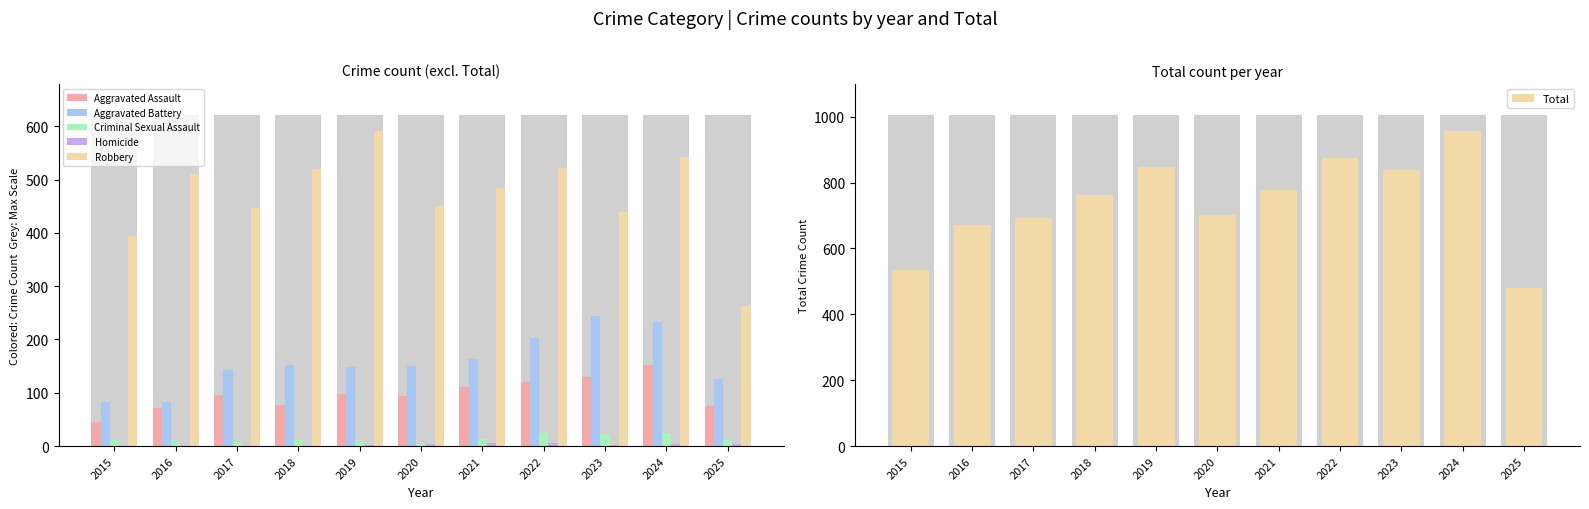

List the series in order of their peak value, highest first.

Total, Robbery, Aggravated Battery, Aggravated Assault, Criminal Sexual Assault, Homicide